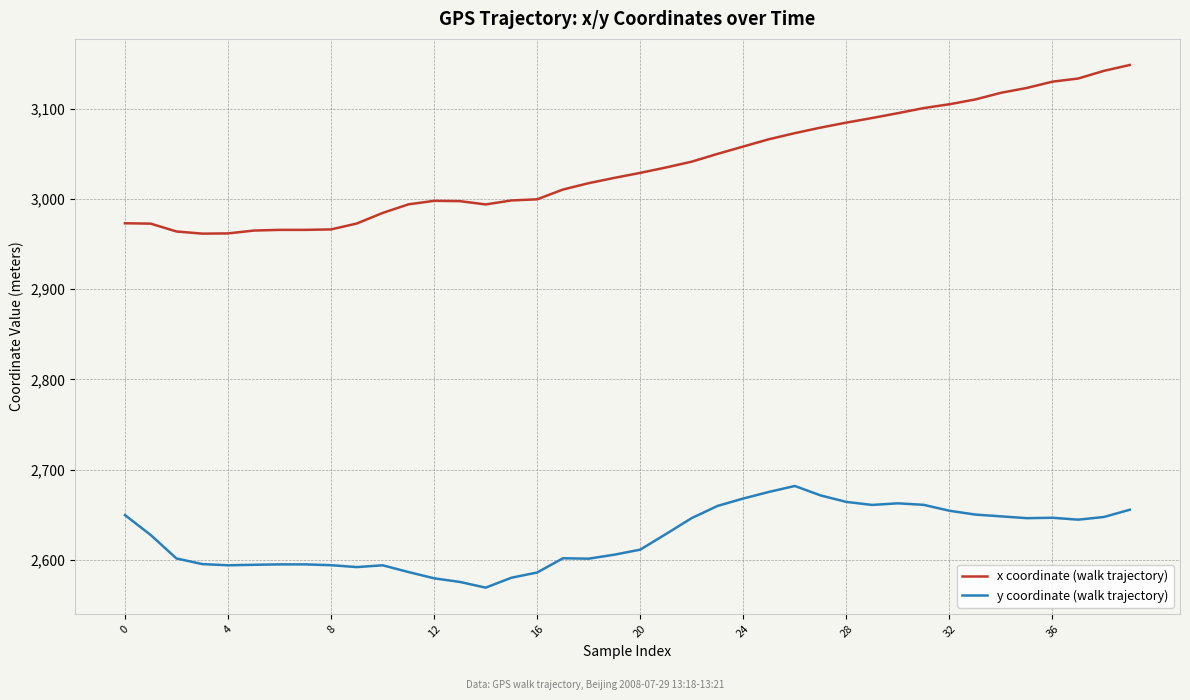

What are all the series names shown in the legend?

x coordinate (walk trajectory), y coordinate (walk trajectory)